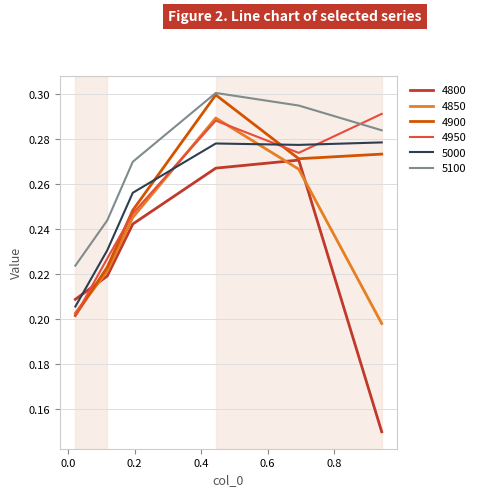

Which series has the largest range (max minus min)?

4800